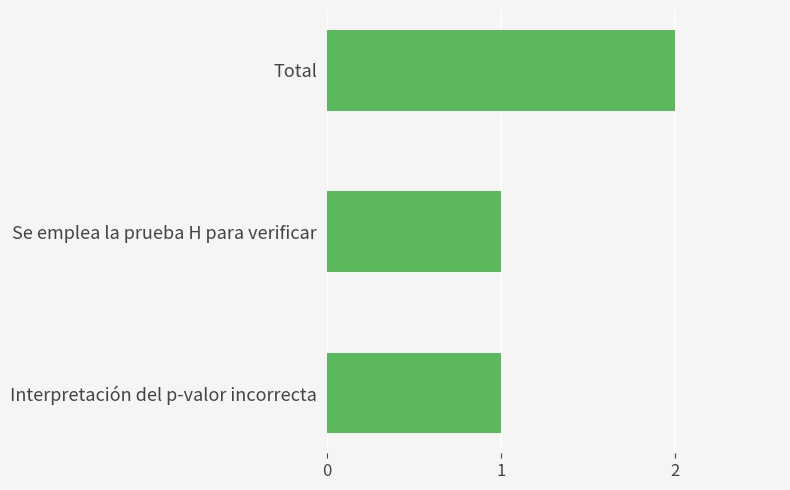

Which label corresponds to the largest value in the chart?

Total